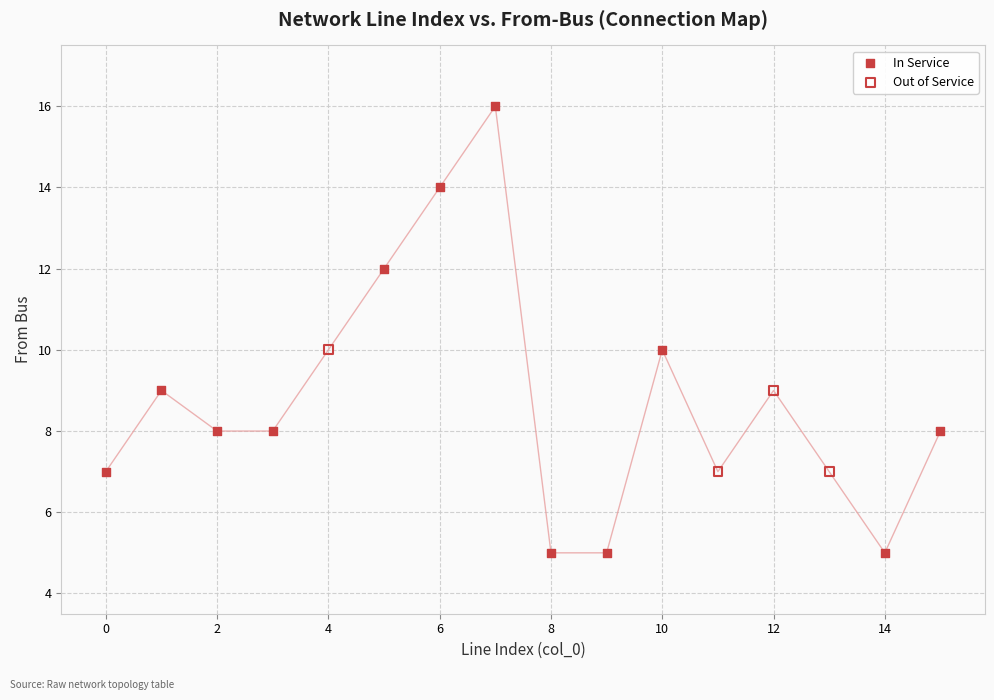

Which series contains the highest Y value?

In Service